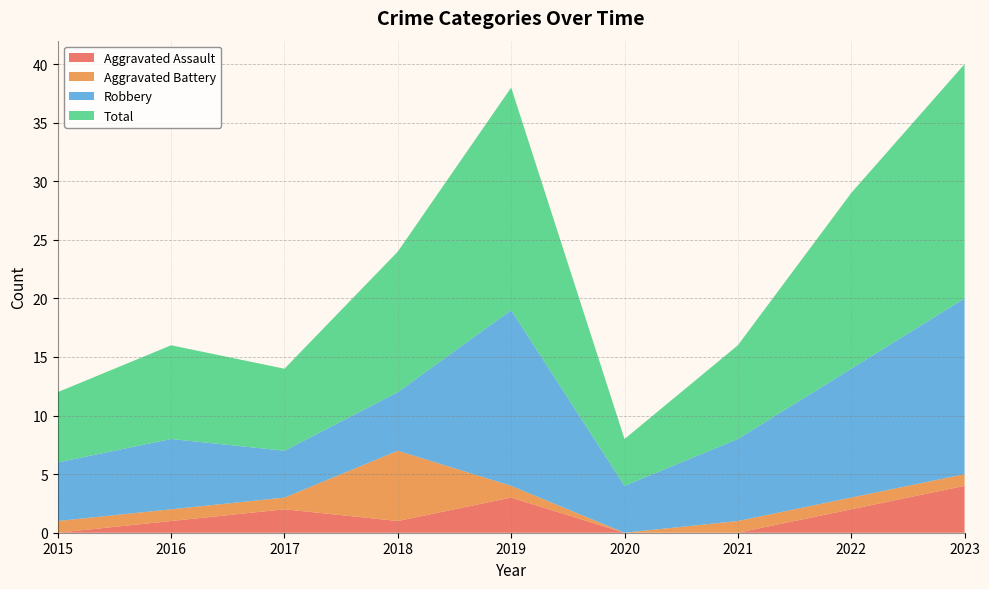

Reading left to right, transcribe all the data shown in this chart.

Aggravated Assault: 0	1	2	1	3	0	0	2	4
Aggravated Battery: 1	1	1	6	1	0	1	1	1
Robbery: 5	6	4	5	15	4	7	11	15
Total: 6	8	7	12	19	4	8	15	20